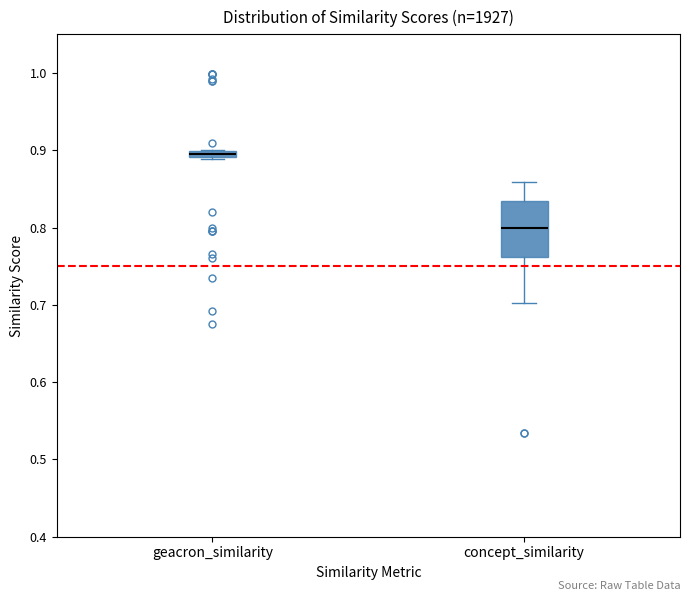

Which box is the tallest, from its lower edge to its upper edge?

concept_similarity